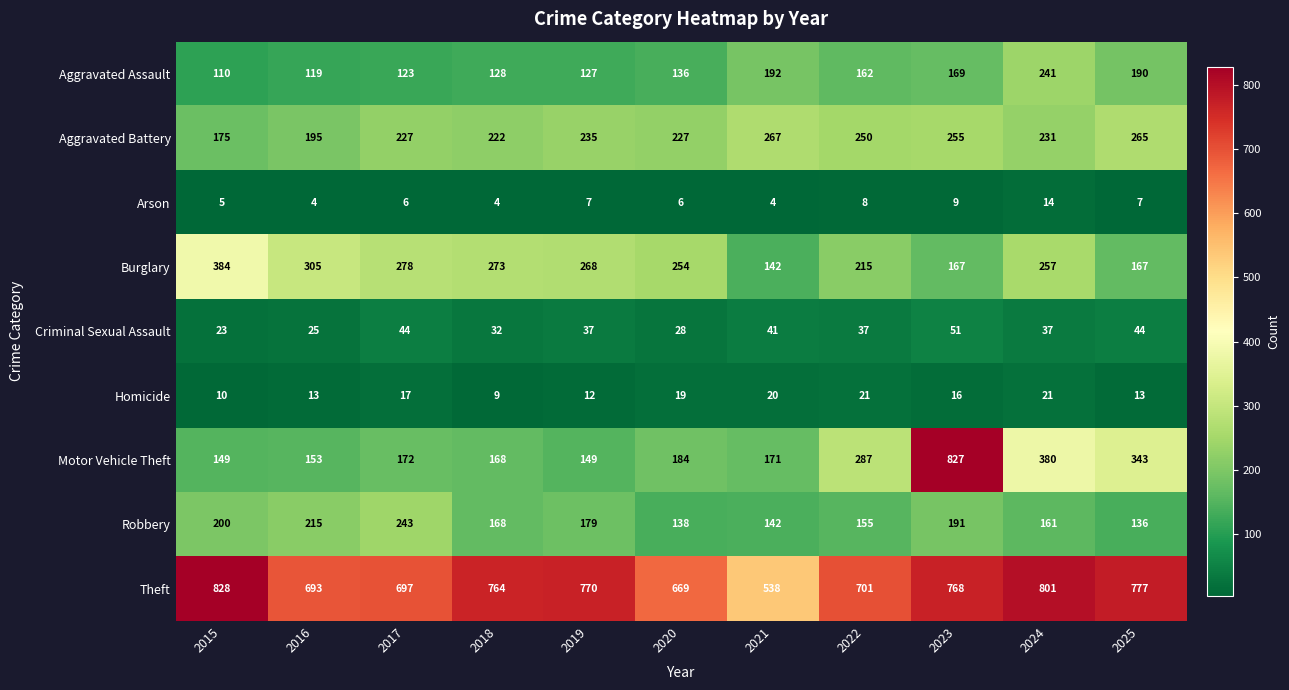

How many values in the Homicide series are below 16?

5